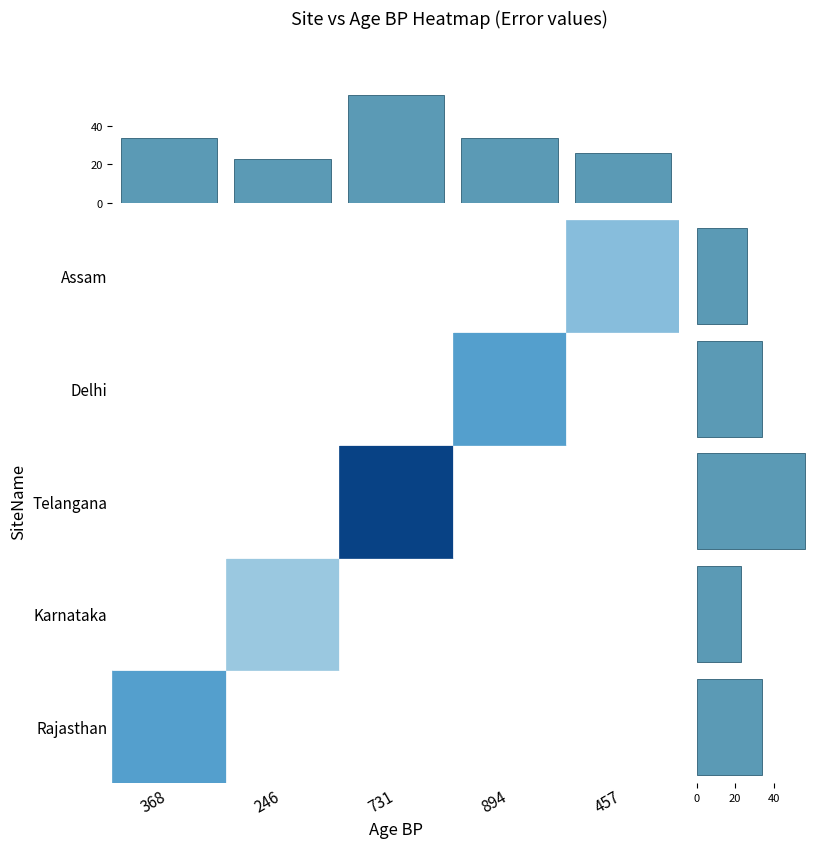

Which series has the largest total across all categories?

col_sum